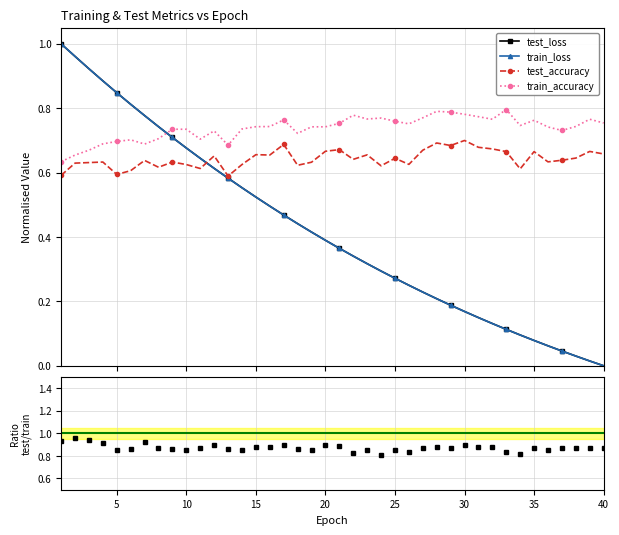

How many intersections are there between train_accuracy and train_loss?

1